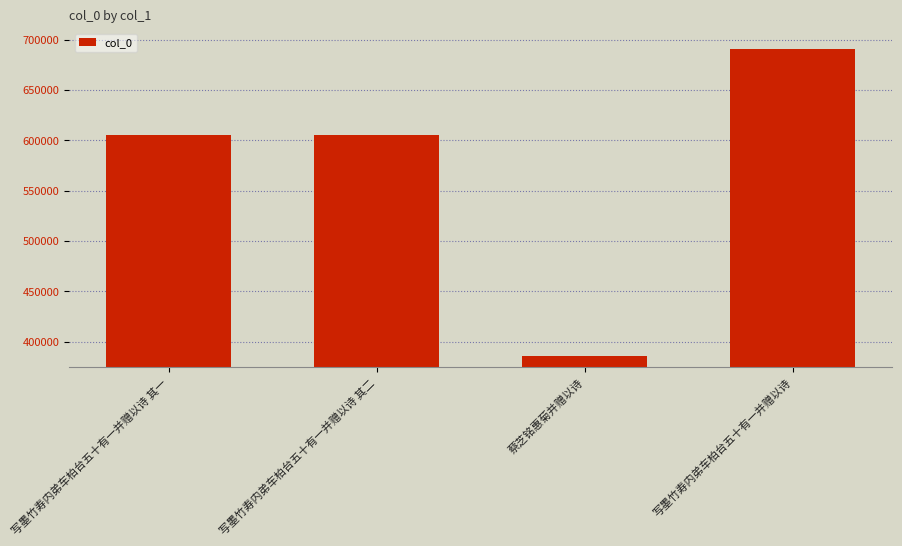

What is the label of the 4th bar from the left?

写墨竹寿内弟车柏台五十有一并赠以诗